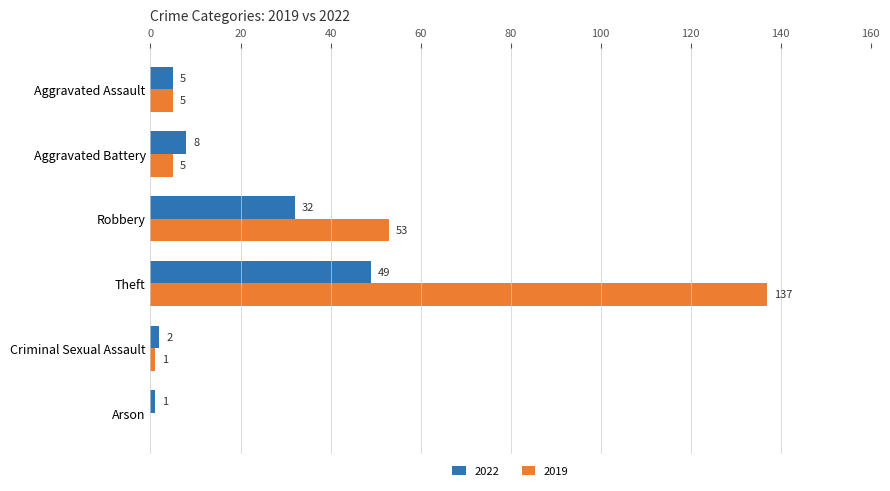

What is the sum of the 2022 values at Robbery and Arson?

33